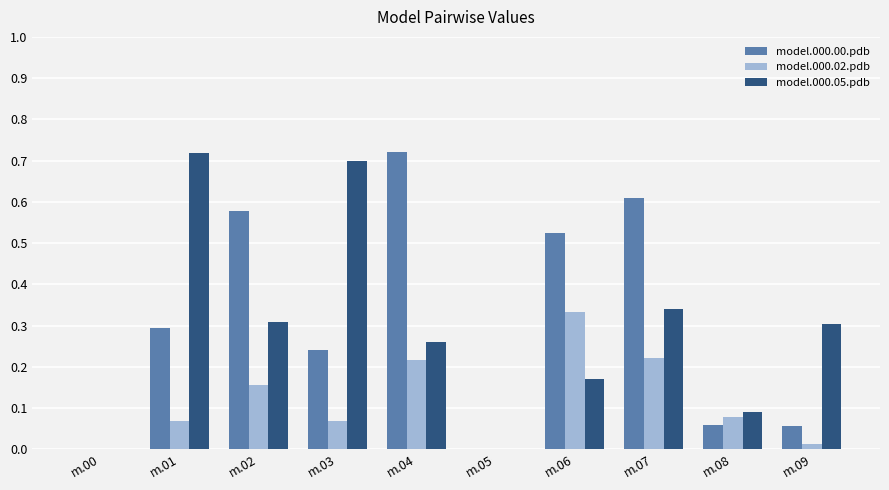

What is the sum of all model.000.02.pdb values?

1.2